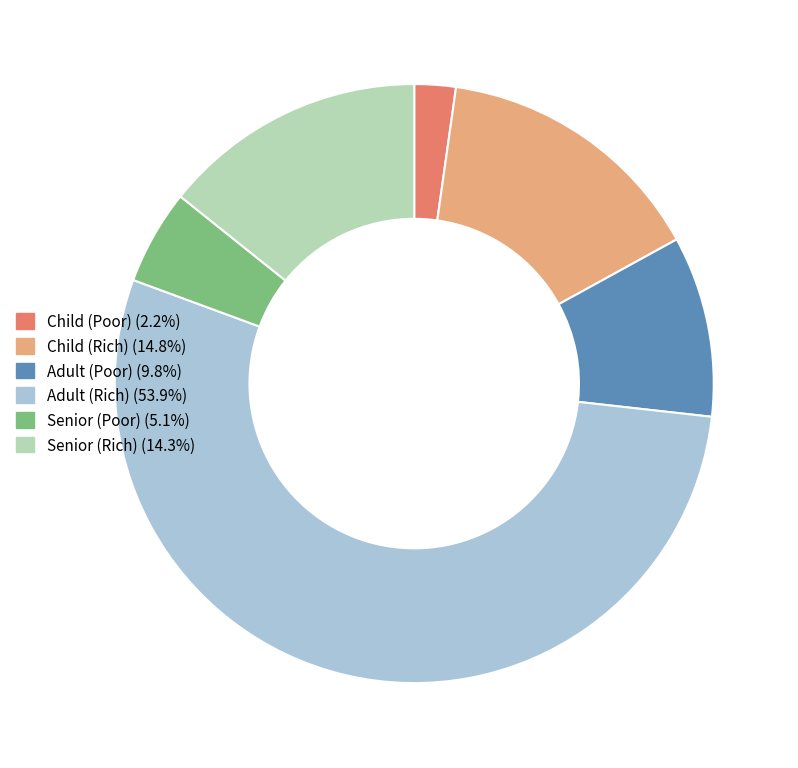

Combined, do Adult (Poor) and Adult (Rich) account for over 50%?

Yes